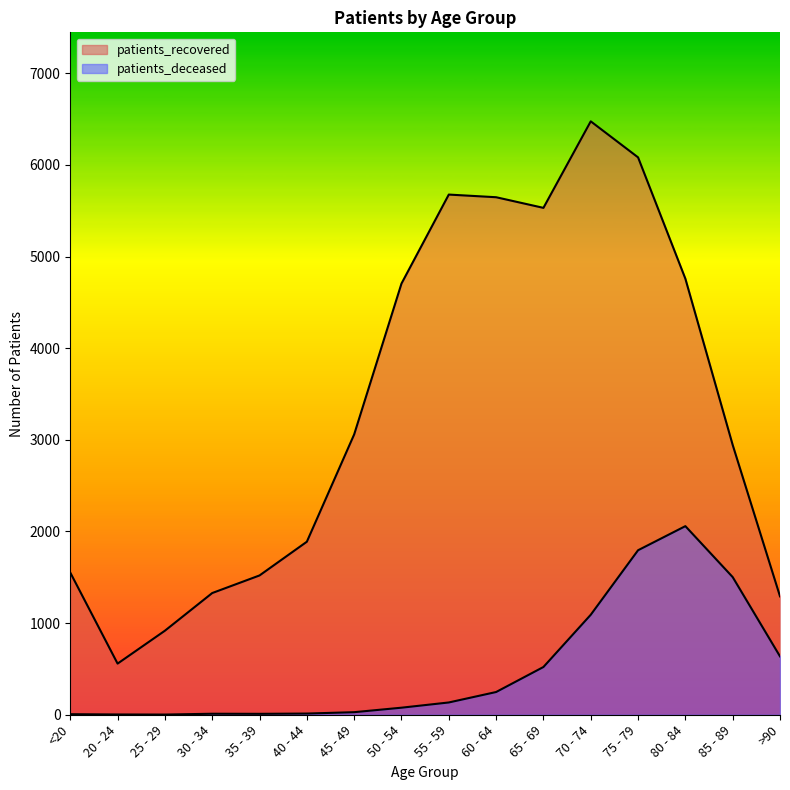

What is the greatest value displayed?

6475